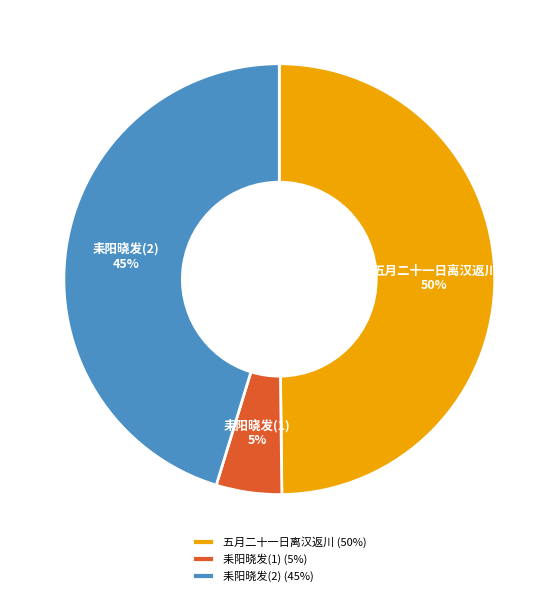

To the nearest percent, what is the average slice percentage?

33%